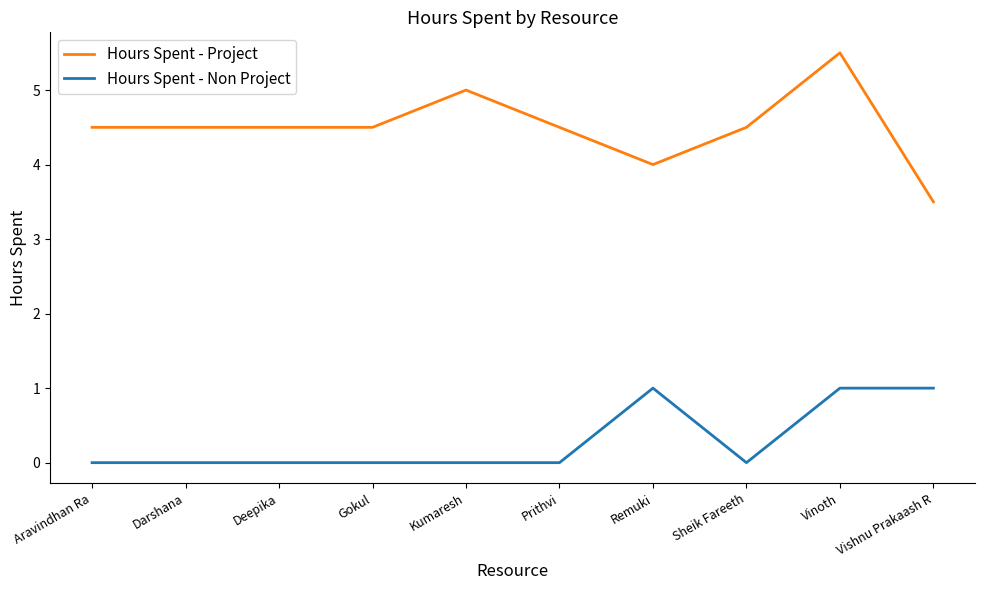

True or false: Hours Spent - Non Project and Hours Spent - Project cross at least once.

False